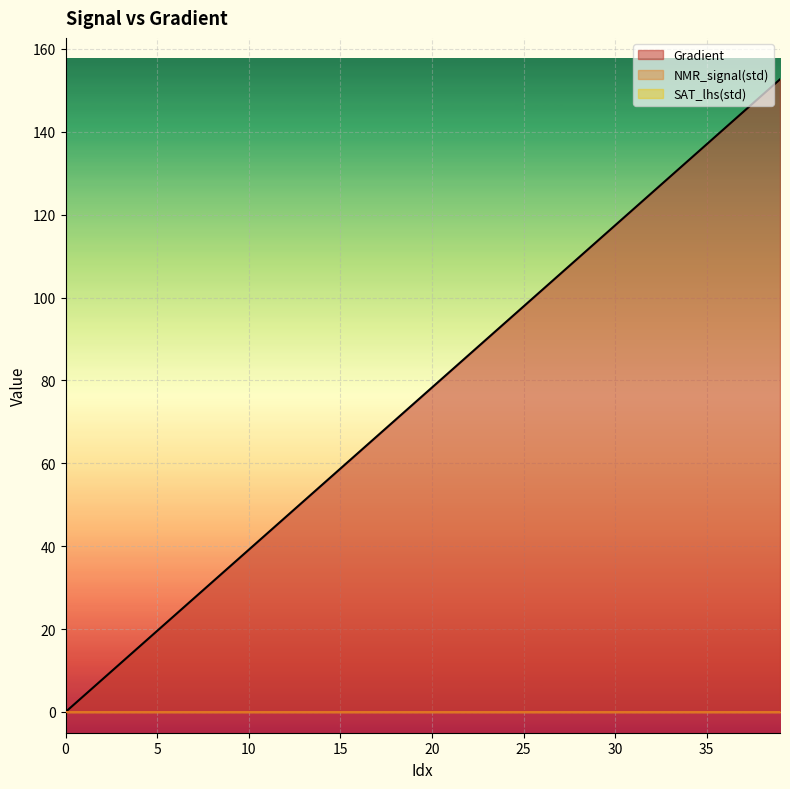

How many lines are shown in the chart?

3